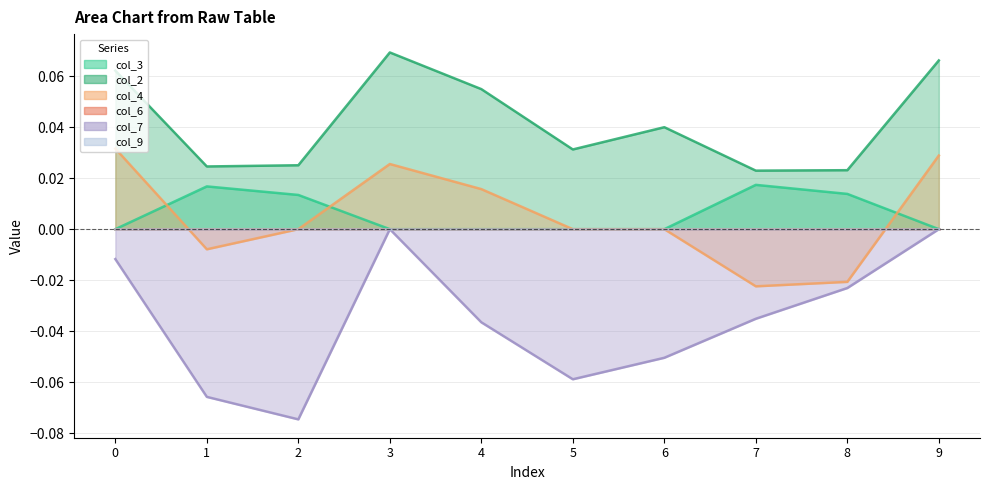

Which label corresponds to the smallest value in the chart?

2